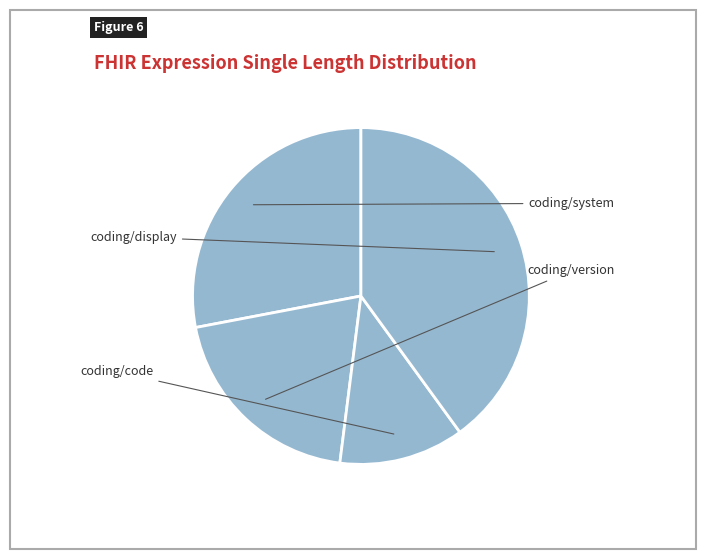

To the nearest percent, what is the difference between the coding/version and coding/system slice percentages?

8%